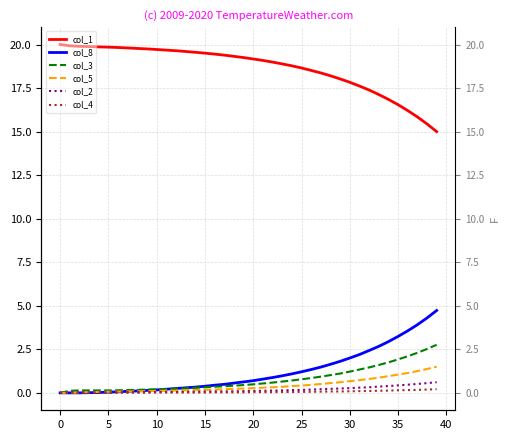

True or false: col_4 has a value of 0.0 at 23.

False